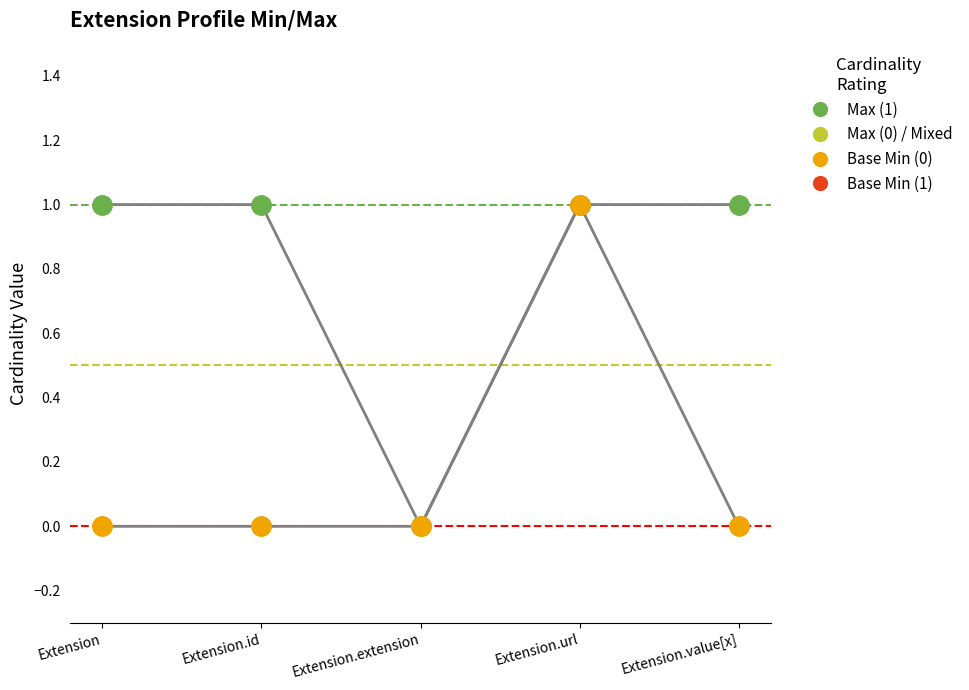

List the series in order of their peak value, highest first.

Max, Base Min